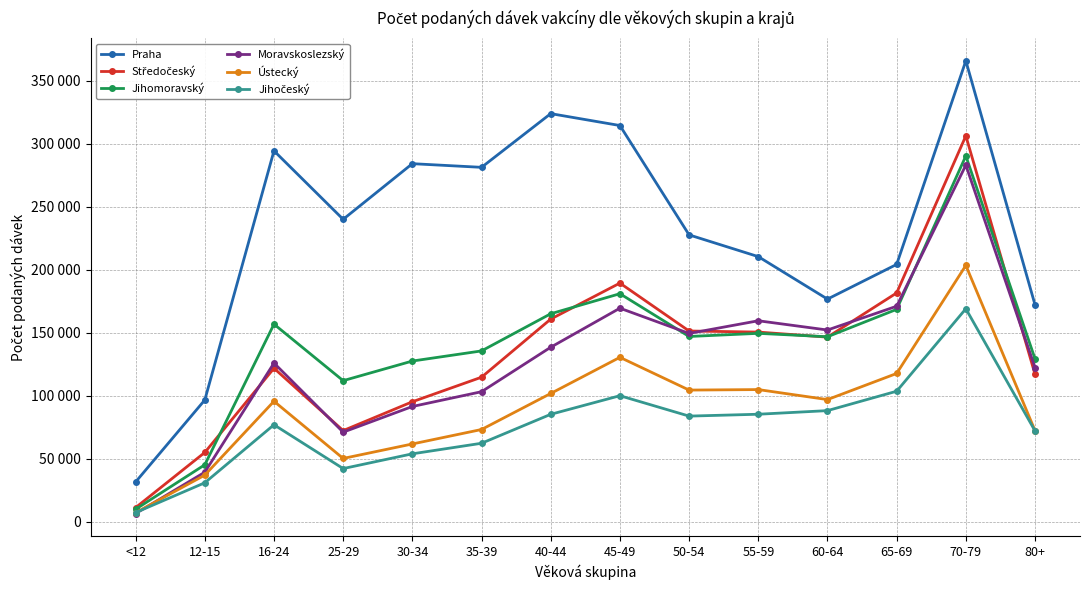

The Středočeský series shows 72346 at 25-29. True or false?

True